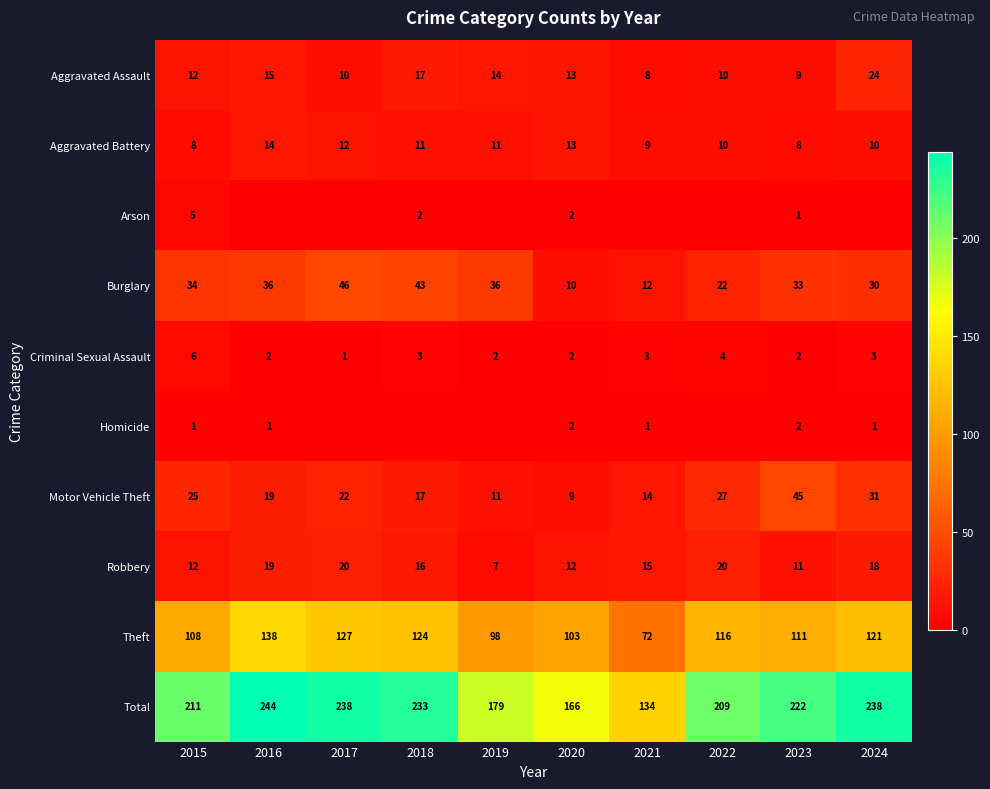

True or false: Motor Vehicle Theft has a value of 45 at 2023.

True